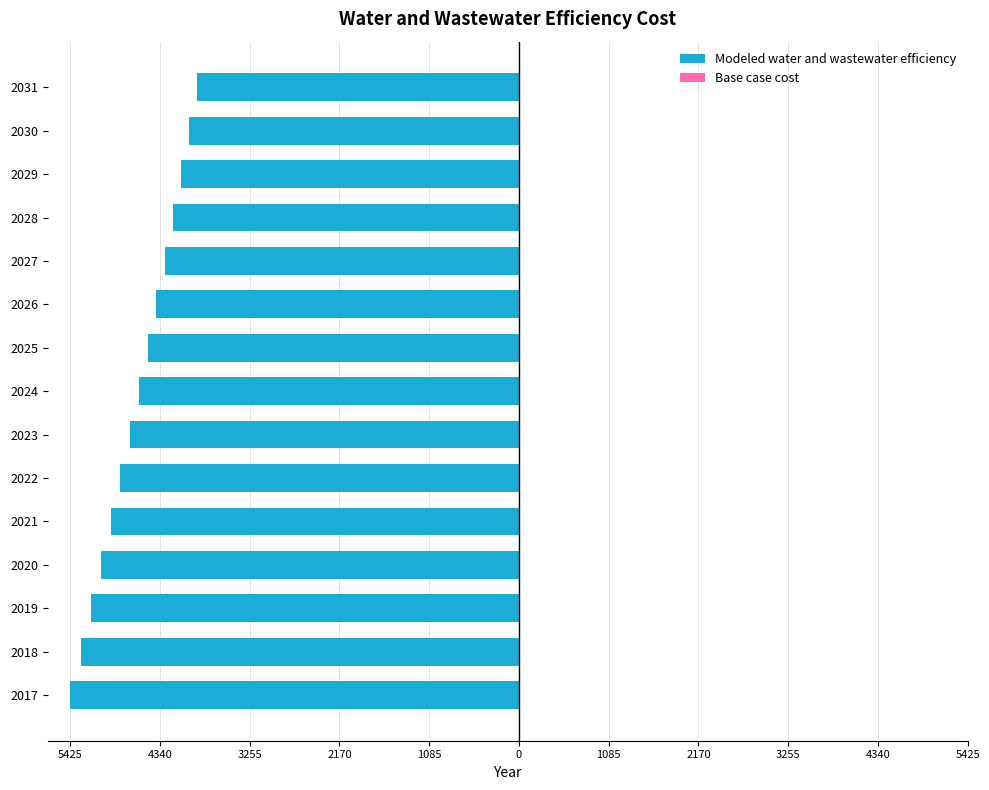

Are the bars horizontal?

Yes